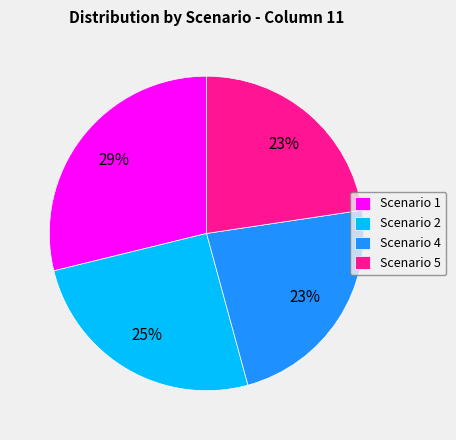

What is the largest slice in the pie chart?

Scenario 1